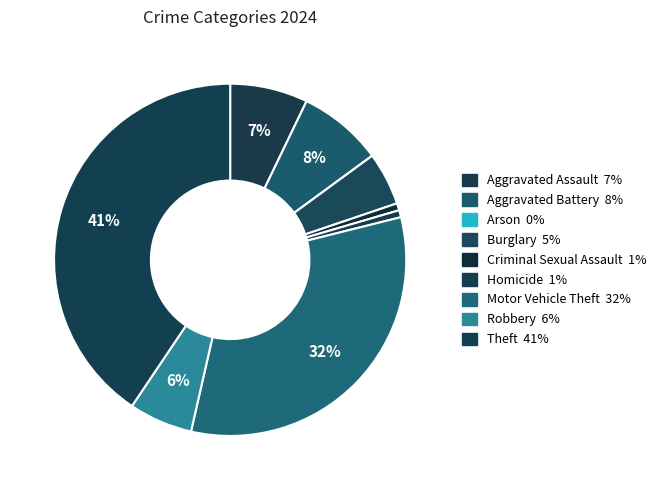

What is the largest slice in the pie chart?

Theft